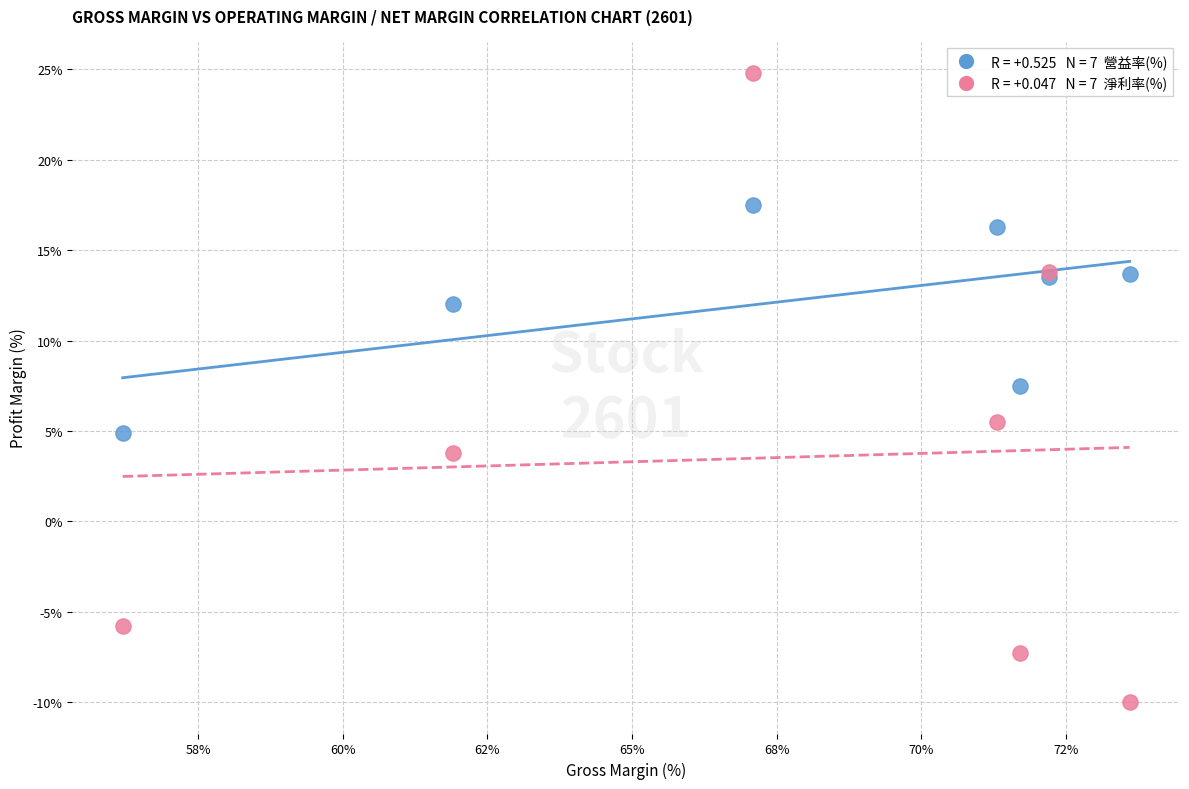

Across all series, what Y value is closest to 7?

7.5